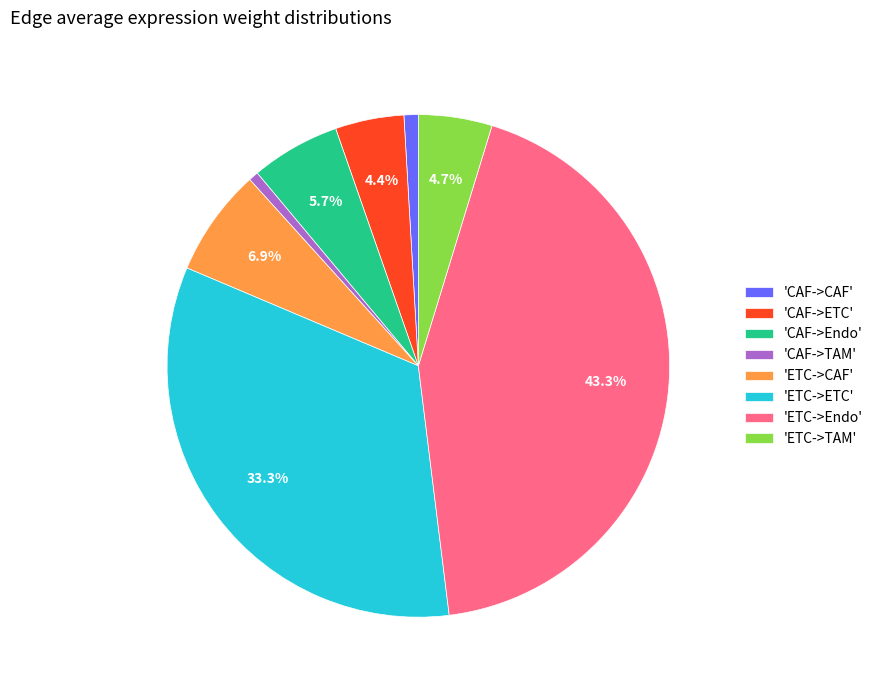

How much of the chart is everything except 'CAF->Endo'?

94.3%